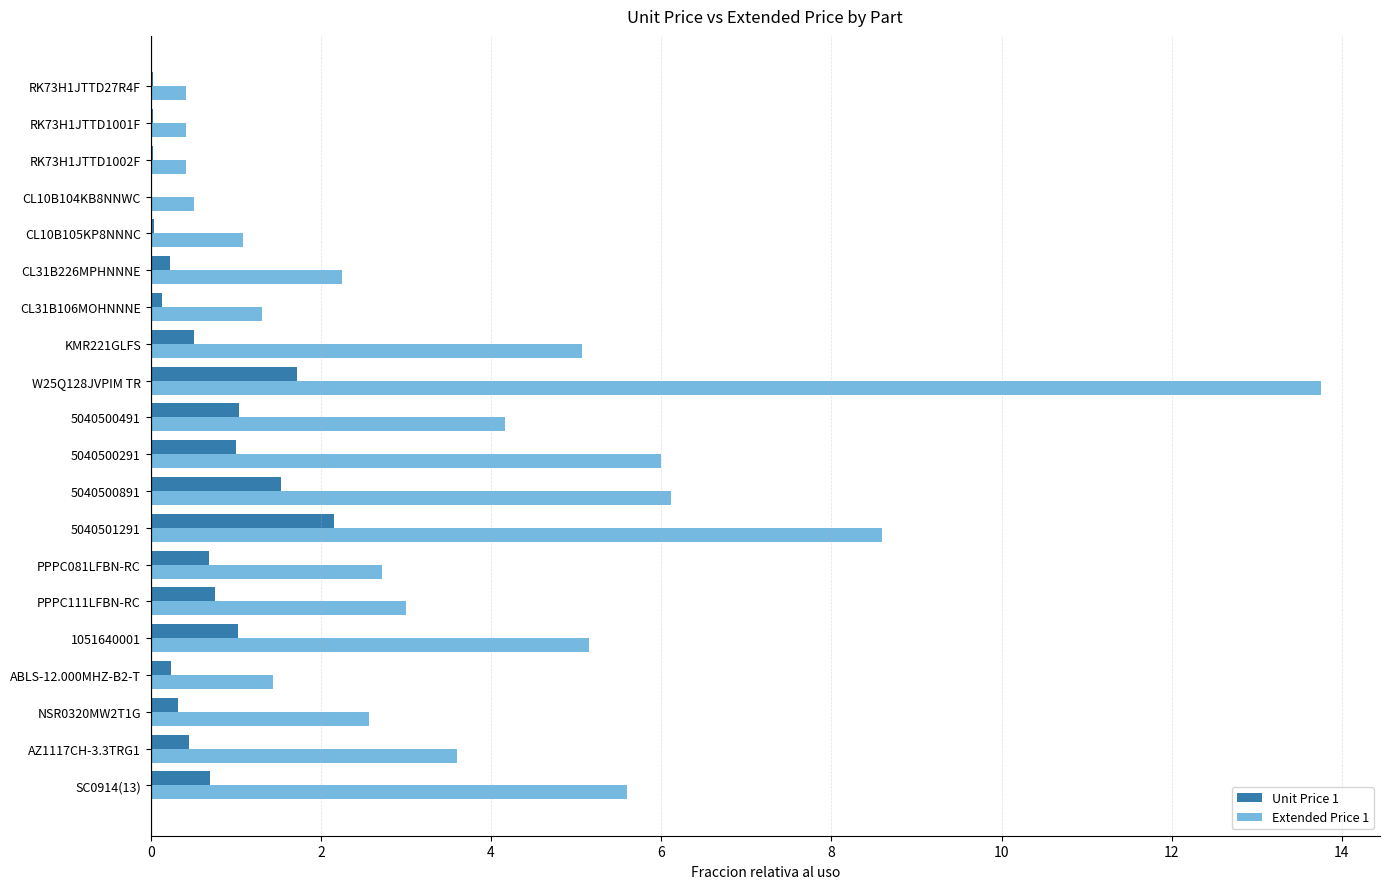

Which series changed the most between PPPC111LFBN-RC and 5040500291?

Extended Price 1